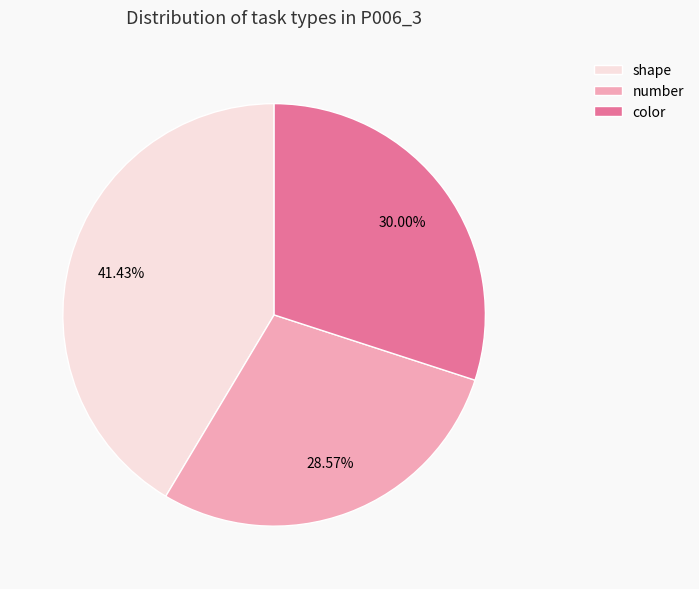

Is it true that color is 30% of the pie?

True